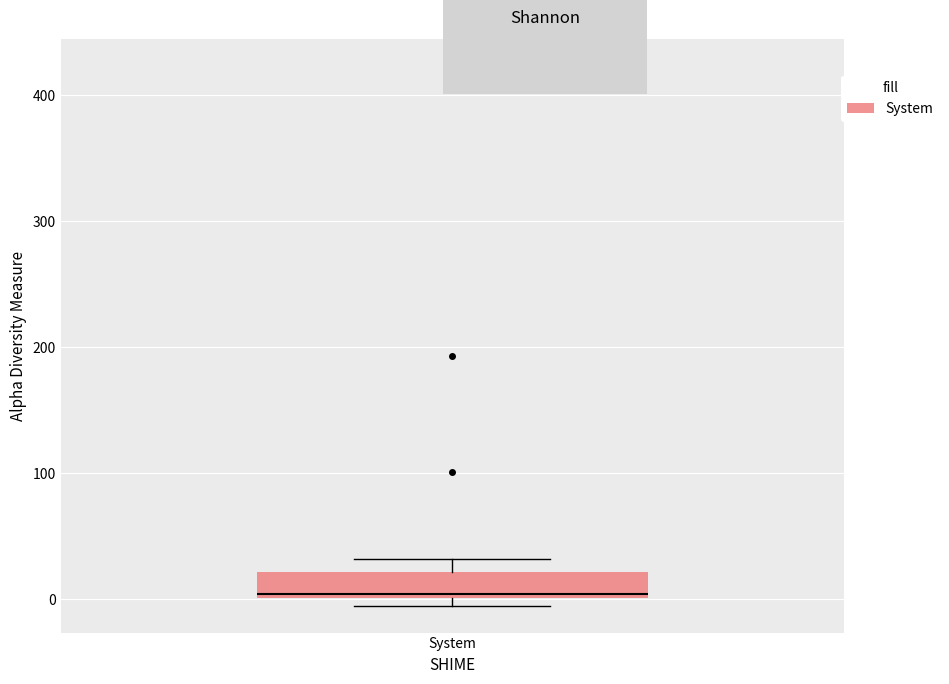

Read this box plot against the y-axis: the position of the median line, the range covered by the box, and the ends of both whiskers. The values are not printed on the chart, so give them approximately, as read against the axis.

median 0 (just above the box's lower edge), box 0 to 20, whiskers 0 (just below the box's lower edge) to 30